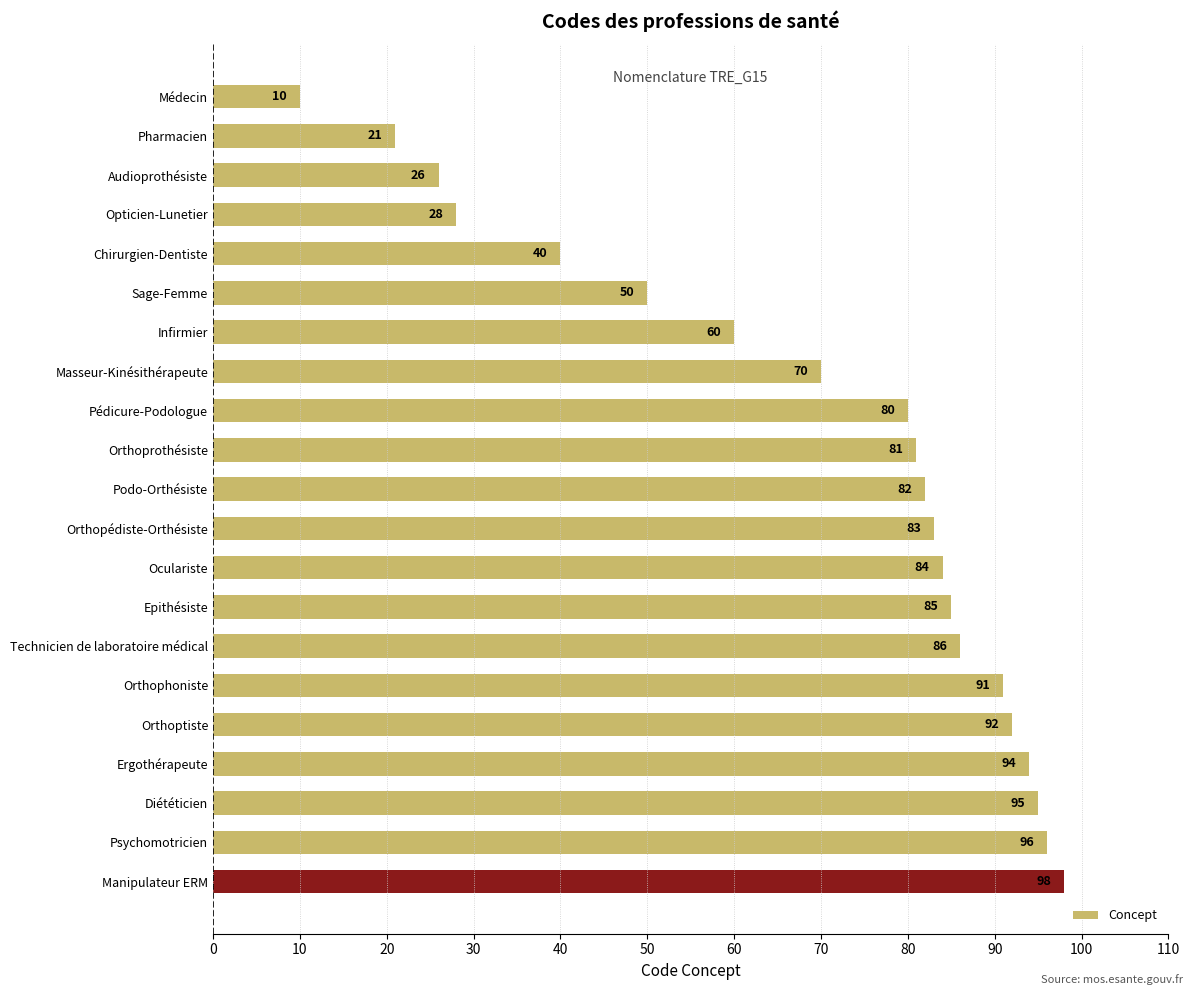

List the labels in order of value, smallest first.

Médecin, Pharmacien, Audioprothésiste, Opticien-Lunetier, Chirurgien-Dentiste, Sage-Femme, Infirmier, Masseur-Kinésithérapeute, Pédicure-Podologue, Orthoprothésiste, Podo-Orthésiste, Orthopédiste-Orthésiste, Oculariste, Epithésiste, Technicien de laboratoire médical, Orthophoniste, Orthoptiste, Ergothérapeute, Diététicien, Psychomotricien, Manipulateur ERM